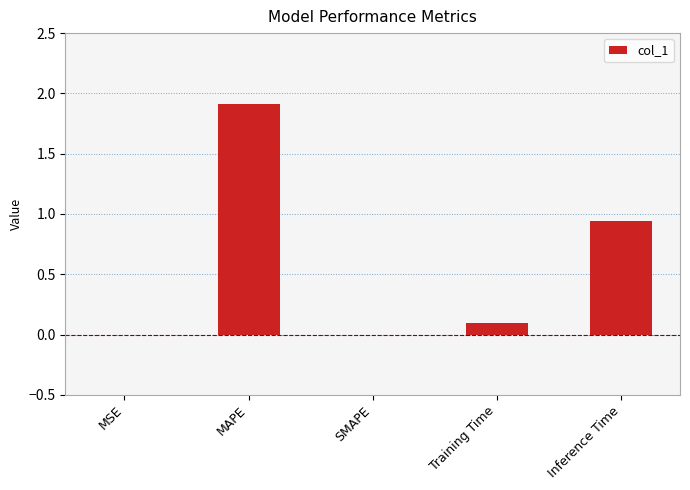

What is the maximum value shown in the chart?

1.9